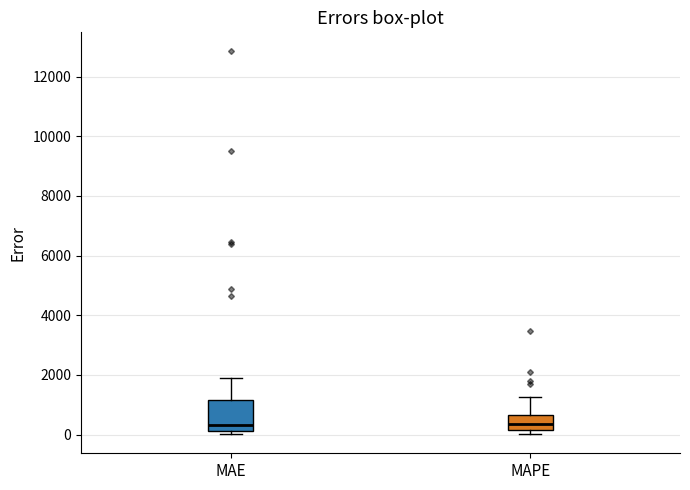

Reading left to right, read every box against the y-axis: the position of its median line, the range the box covers, and the ends of its whiskers. The values are not printed on the chart, so give them approximately, as read against the axis.

MAE: median 400, box 200 to 1200, whiskers 0 to 2000
MAPE: median 400, box 200 to 600, whiskers 0 to 1200